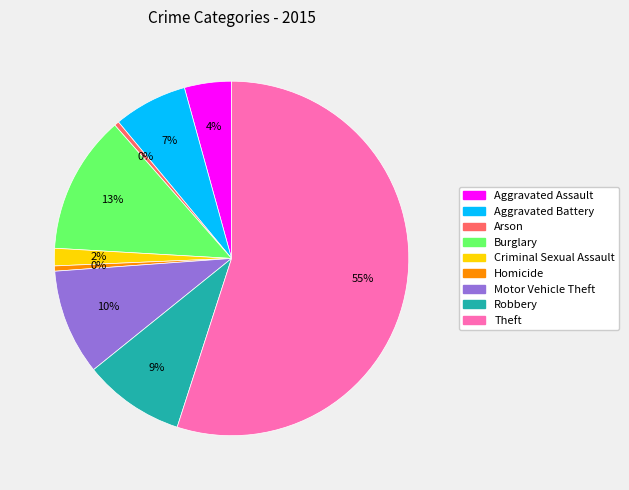

What percentage is the Criminal Sexual Assault slice, to the nearest percent?

2%